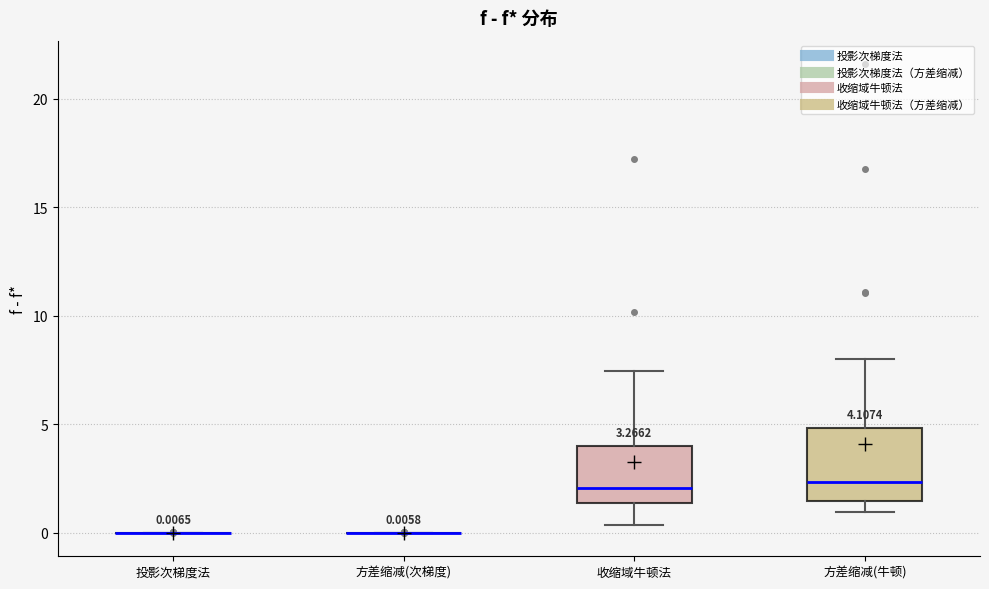

Comparing the boxes themselves (not the whiskers), which one is the tallest?

方差缩减(牛顿)